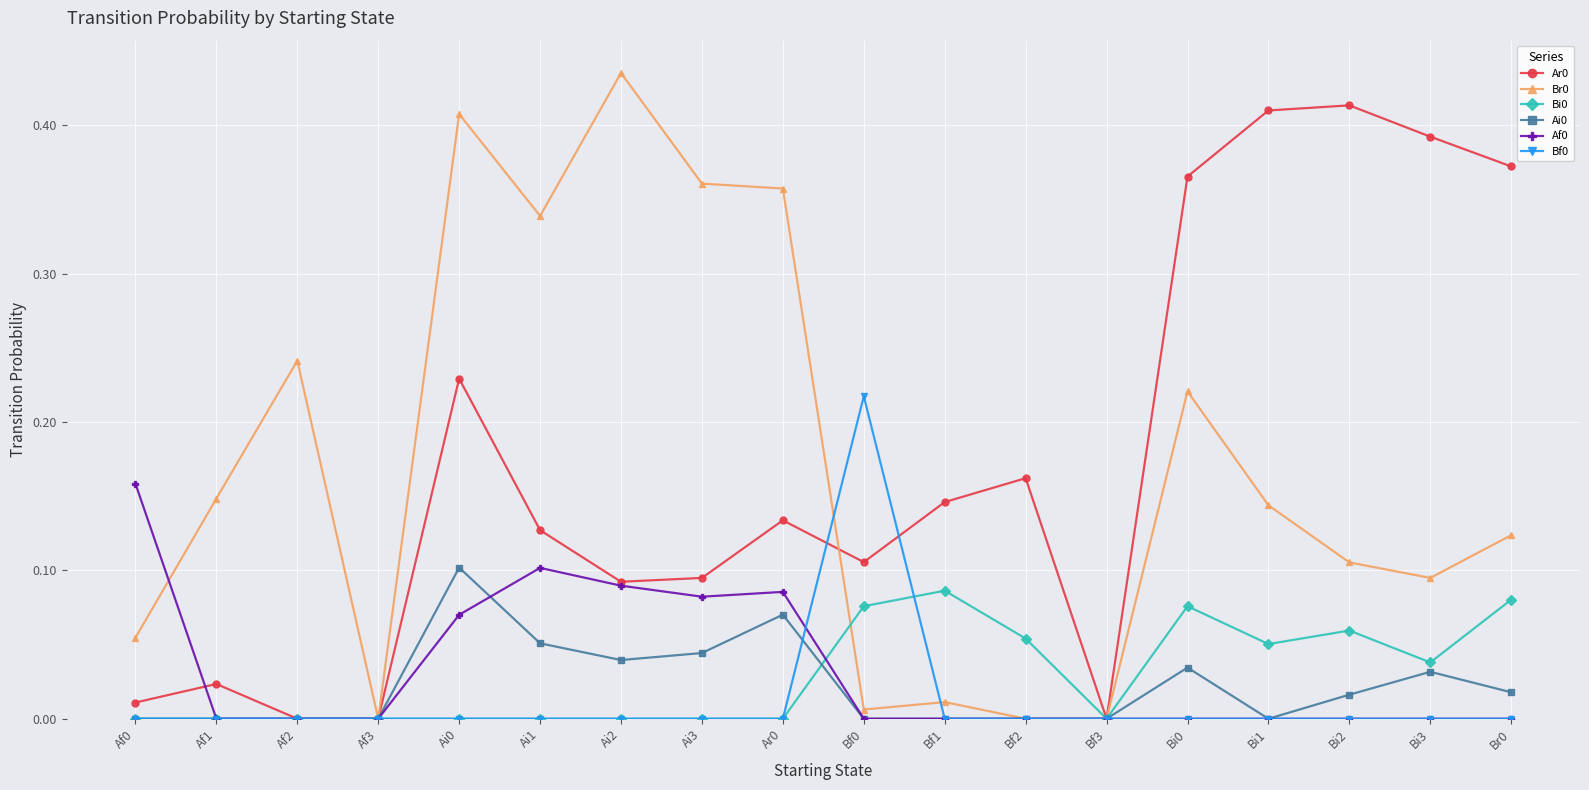

Which category has the highest value across all series?

Ai2